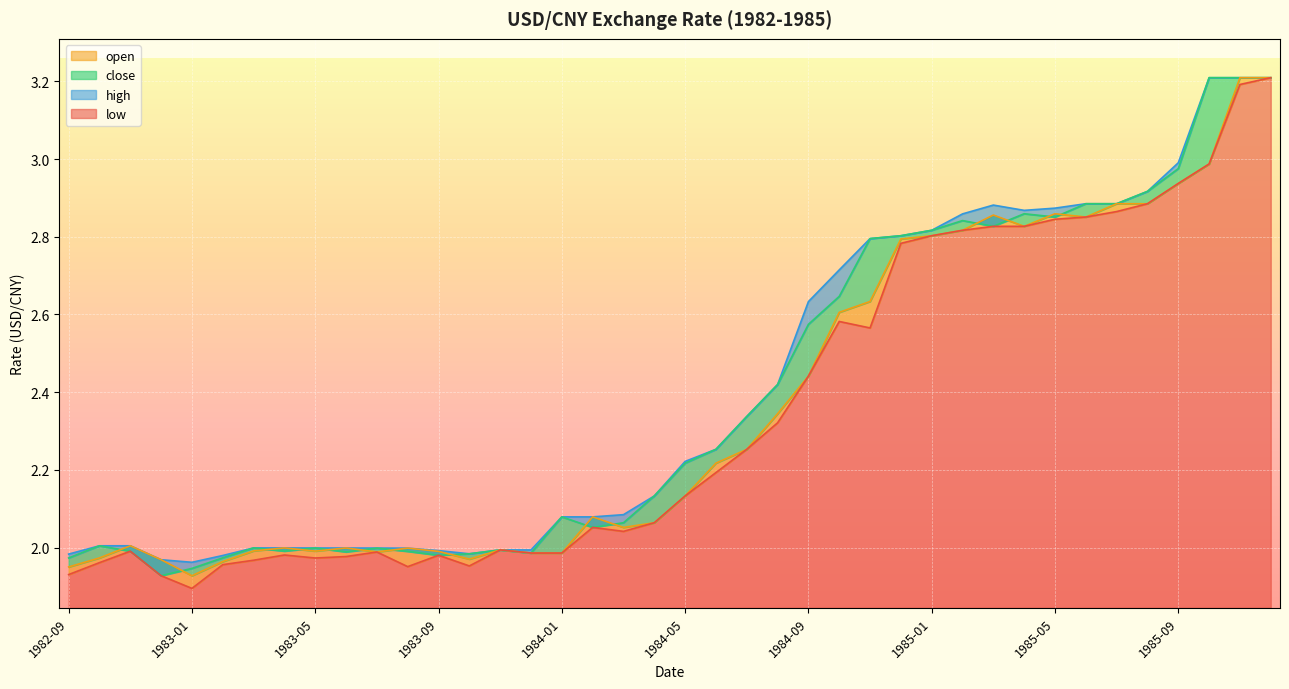

What is the value of the close point at the 28th from the left?

2.8